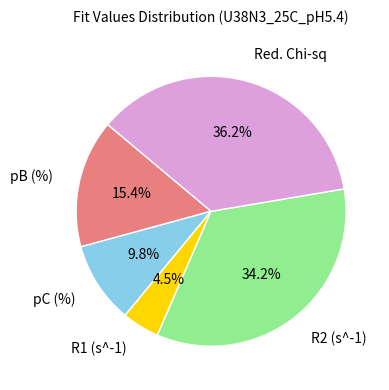

Combined, do R1 (s^-1) and Red. Chi-sq account for over 50%?

No